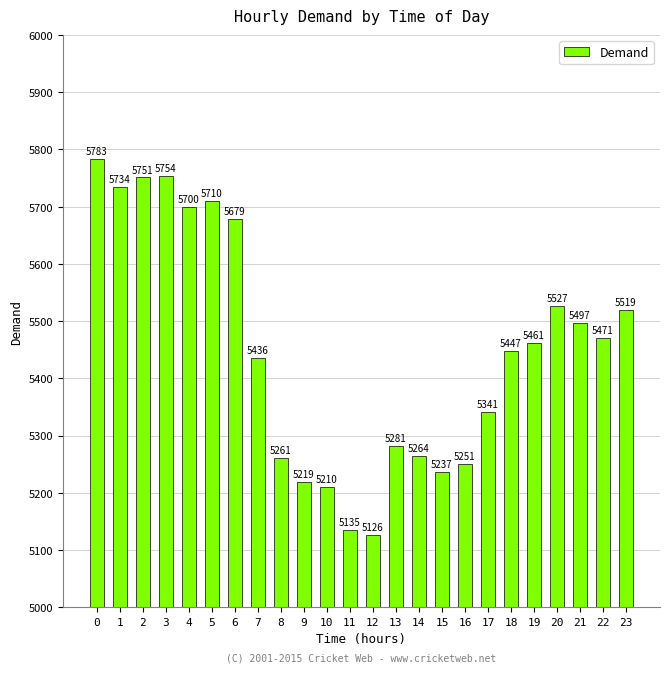

Rank the categories by value from highest to lowest.

0, 3, 2, 1, 5, 4, 6, 20, 23, 21, 22, 19, 18, 7, 17, 13, 14, 8, 16, 15, 9, 10, 11, 12